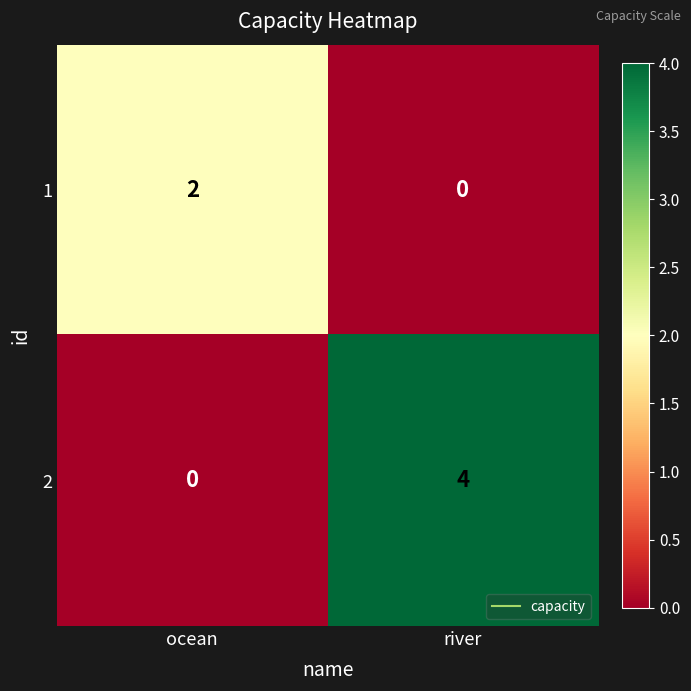

What is the sum of the 2 values at river and ocean?

4